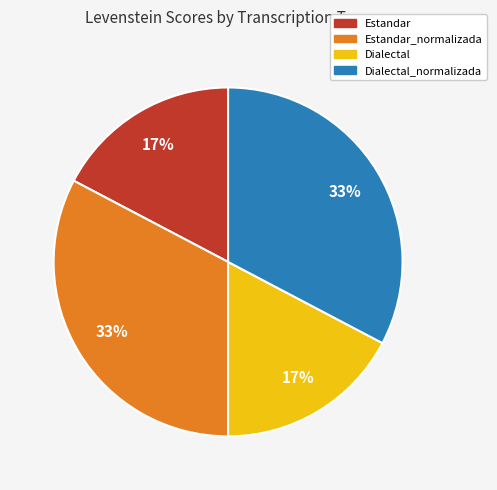

Is there a majority slice in this chart?

No